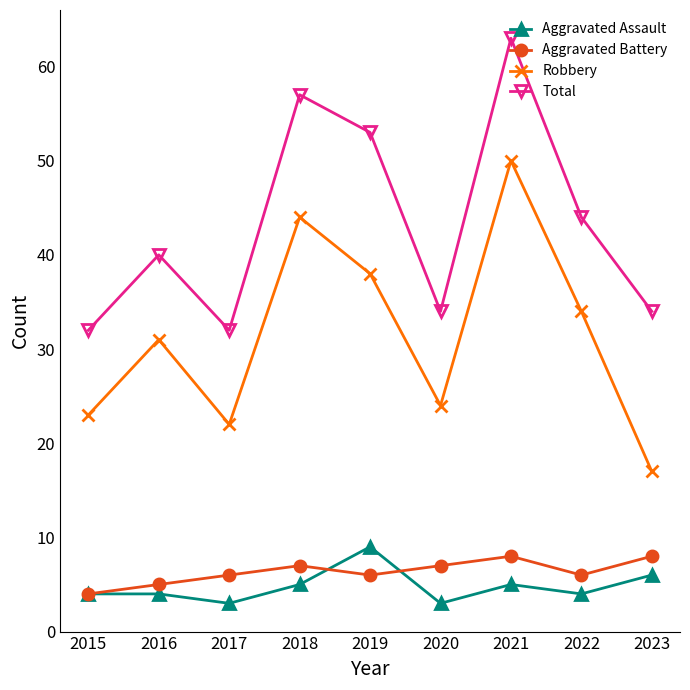

Reading right to left, what are all the values shown in this chart?

Aggravated Assault: 6	4	5	3	9	5	3	4	4
Aggravated Battery: 8	6	8	7	6	7	6	5	4
Robbery: 17	34	50	24	38	44	22	31	23
Total: 34	44	63	34	53	57	32	40	32